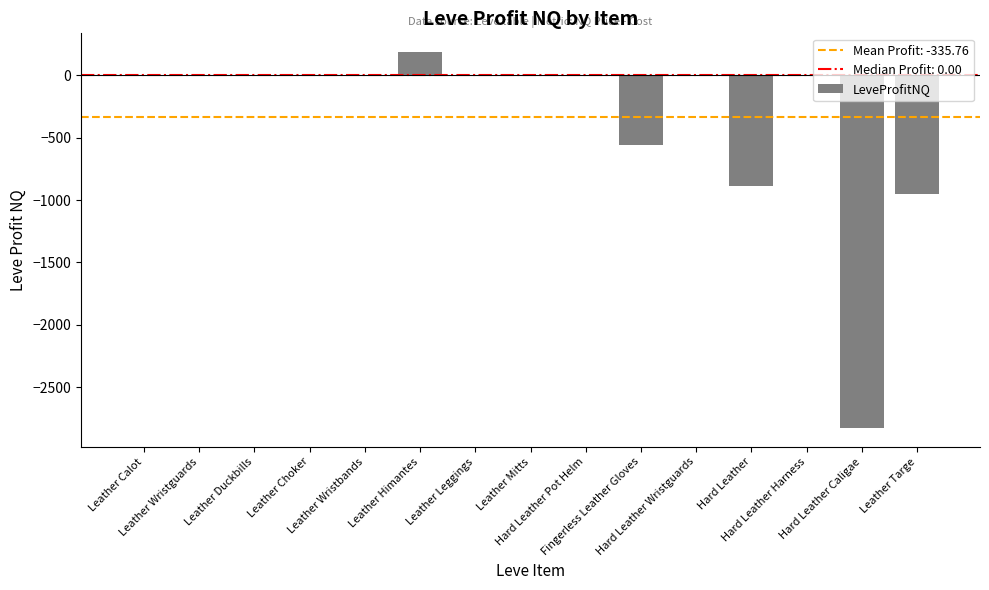

The value at Leather Mitts is 0.0. True or false?

True